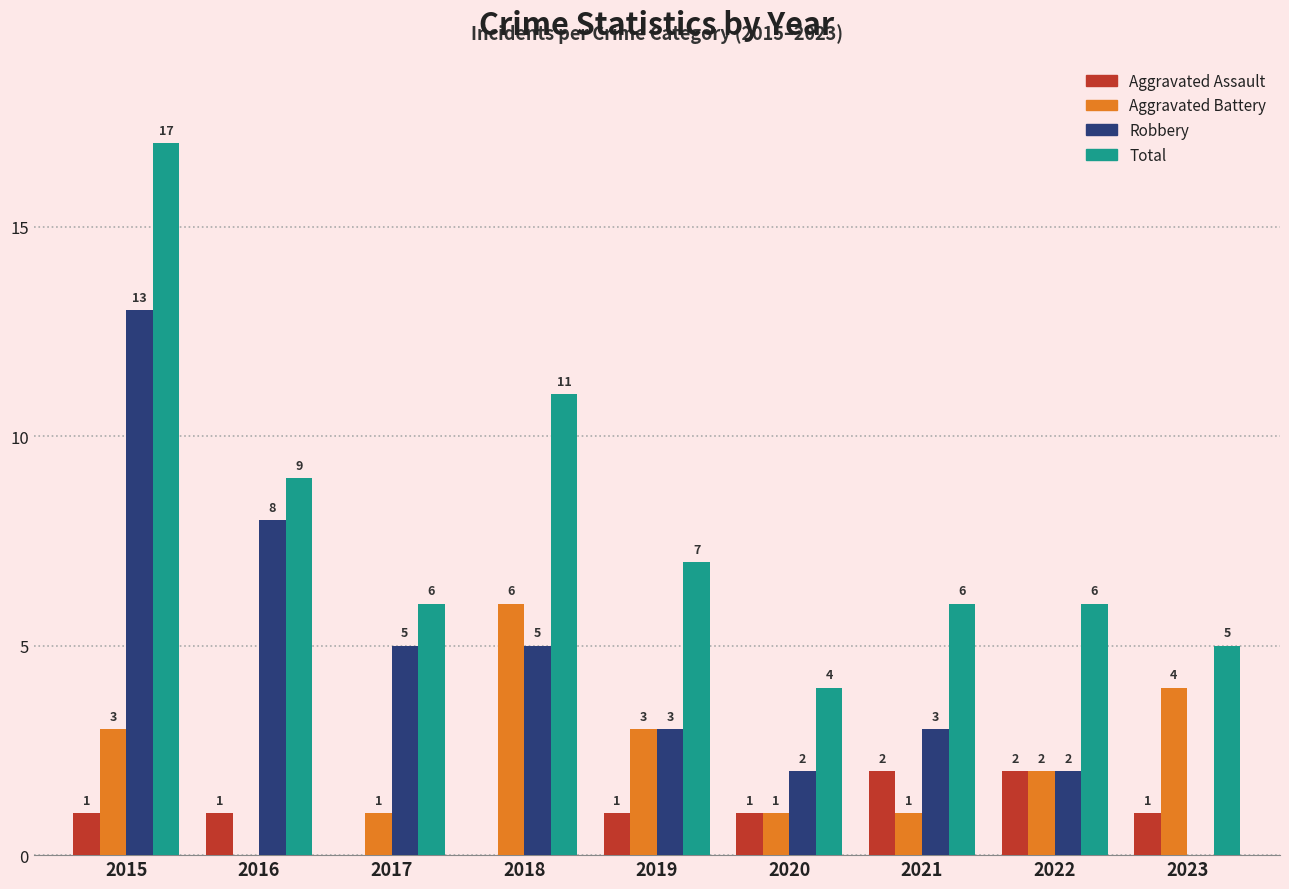

Which category has the highest value across all series?

2015